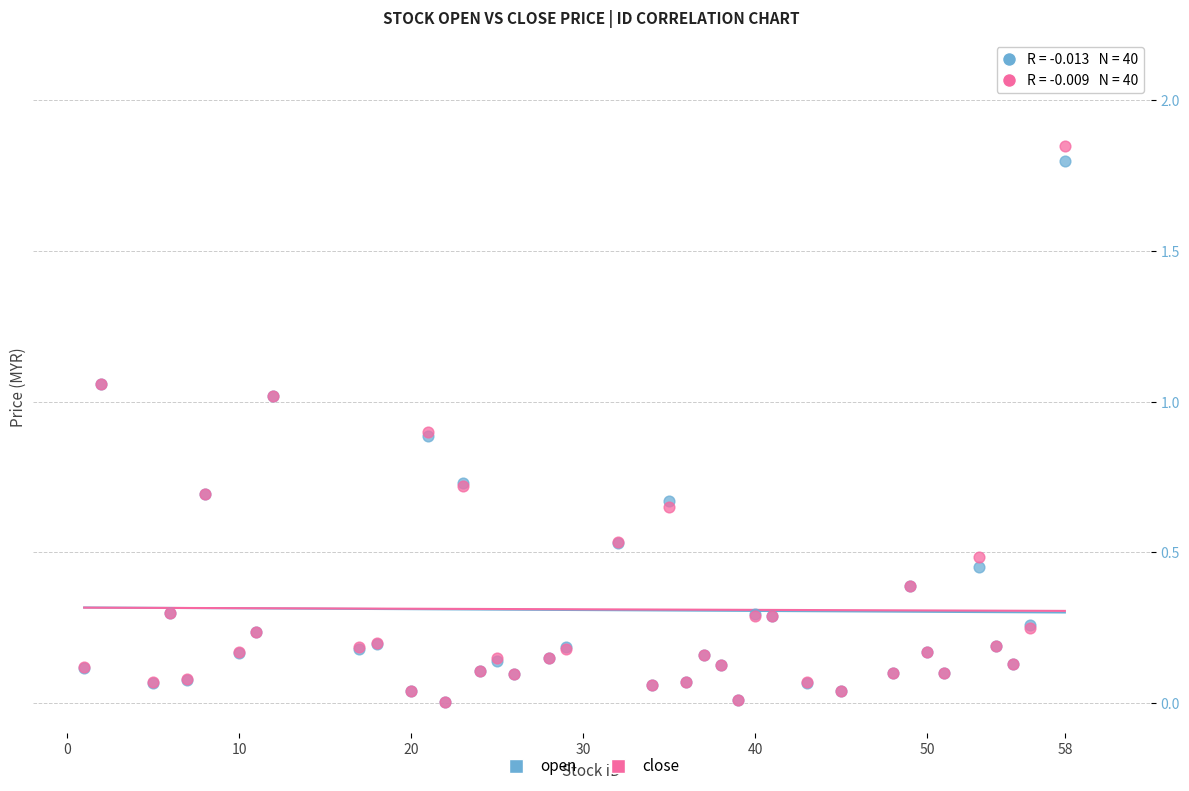

What are all the series names shown in the legend?

open, close